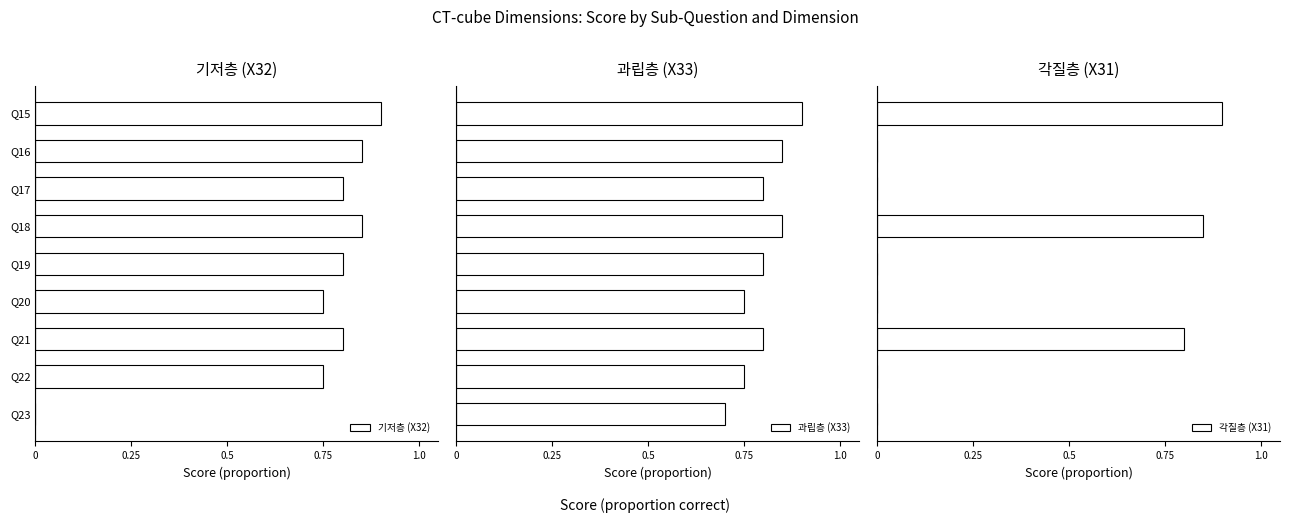

True or false: 기저층 (X32) has a value of -0.4 at Q23.

False